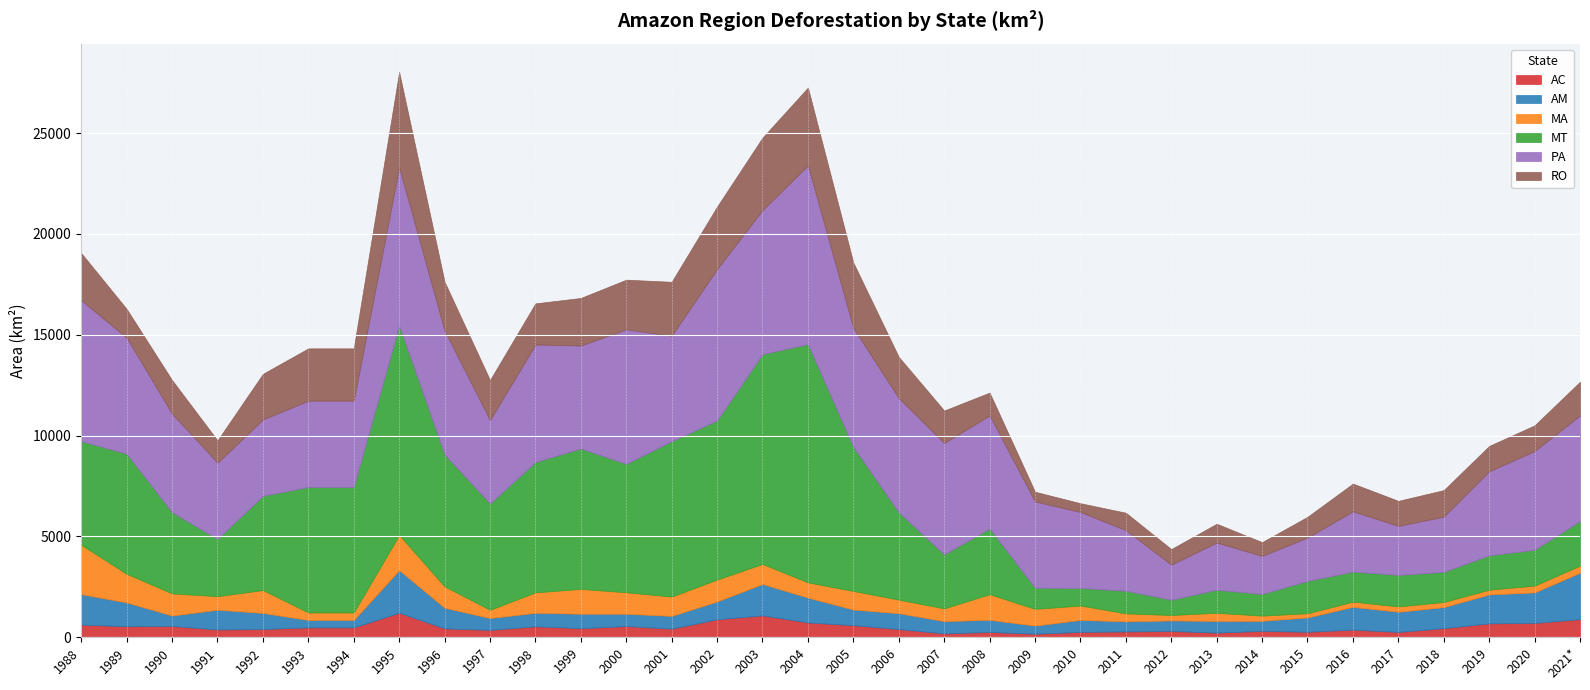

What is the label of the 17th point from the right?

2005